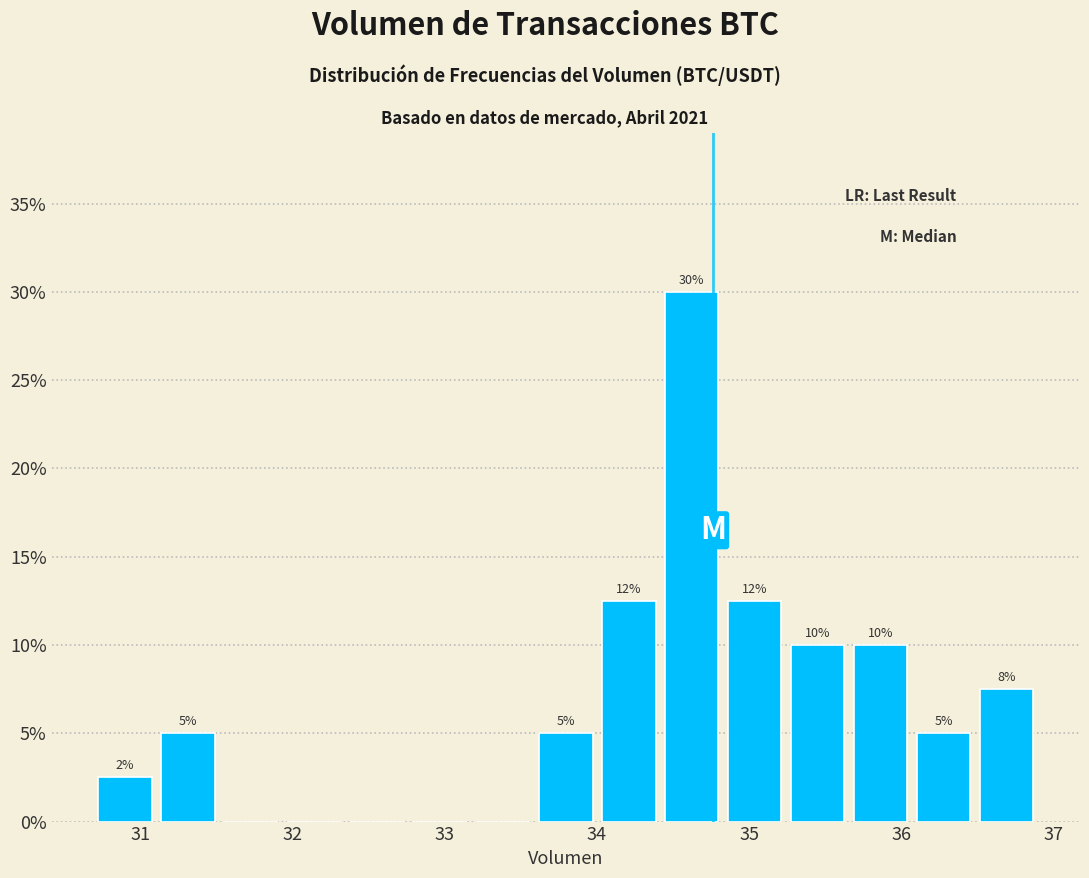

Over which range of the x-axis is the bar tallest?

34.4 to 34.8